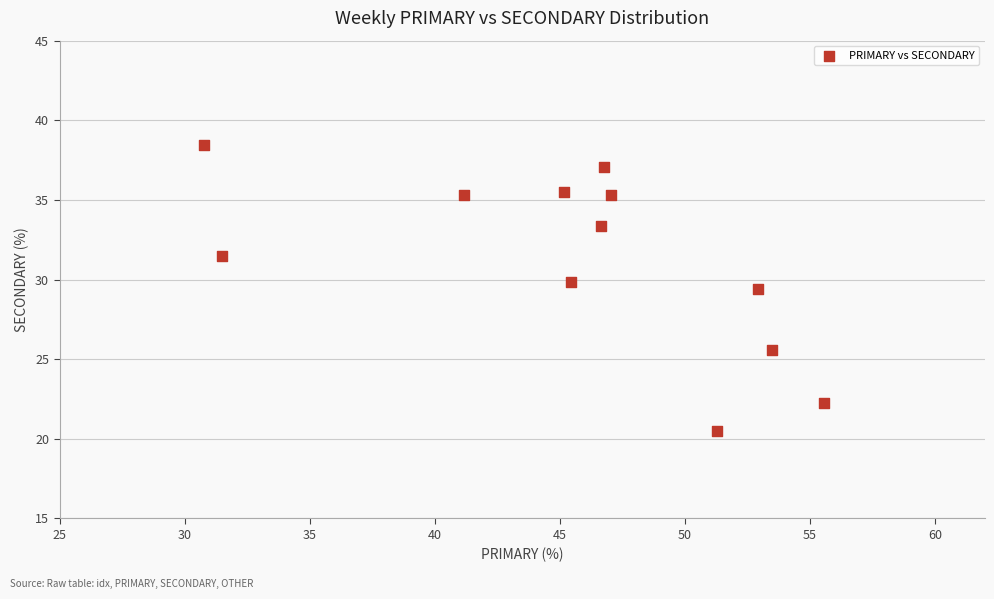

What is the range of Y values (max minus min)?

17.9